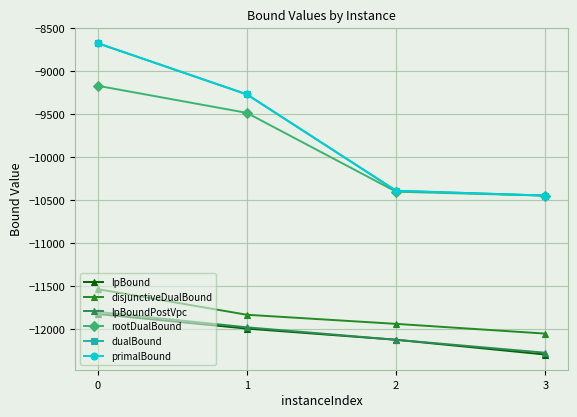

True or false: primalBound and lpBoundPostVpc intersect in this chart.

False